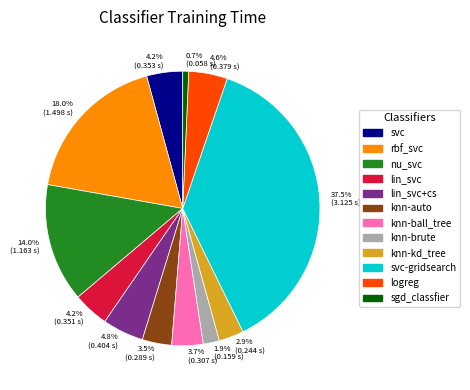

Which slice is the smallest?

sgd_classfier